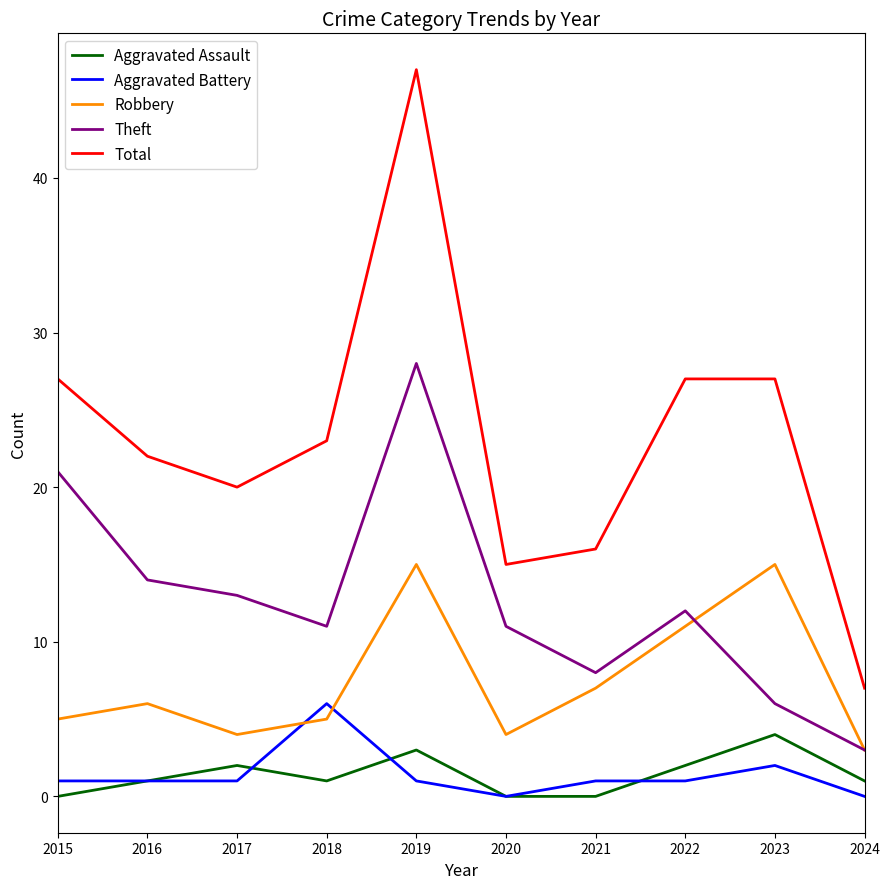

How many distinct data groups are displayed?

5